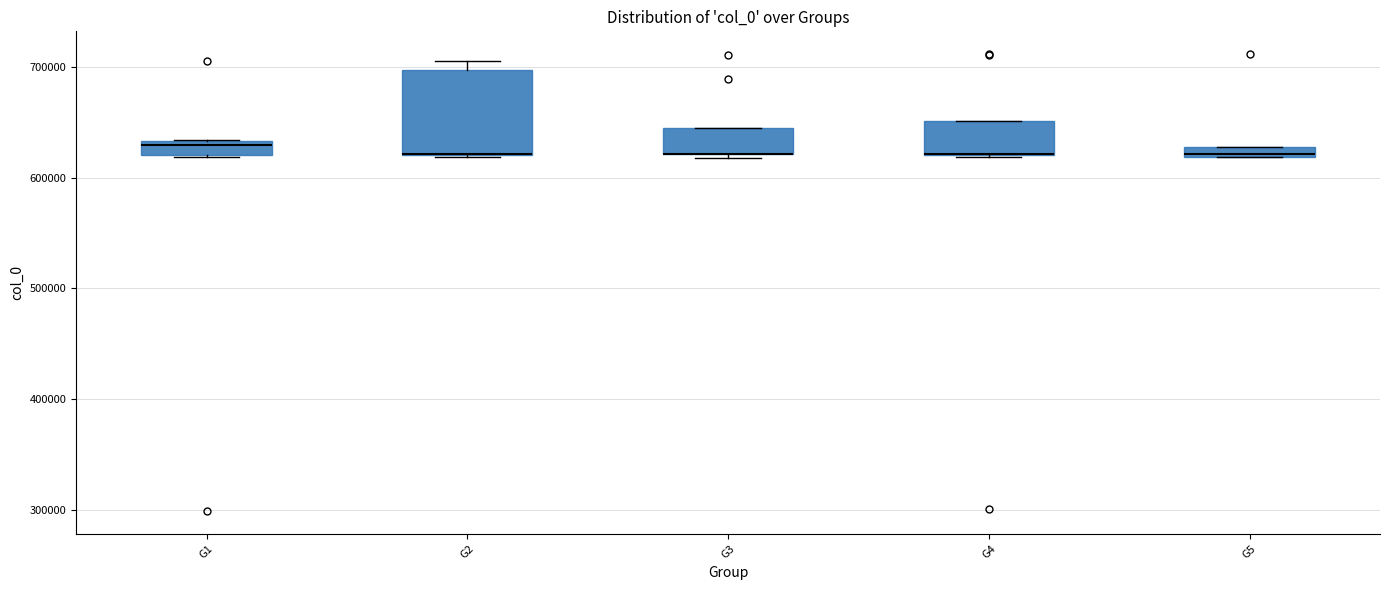

Where is the lower edge of the box for G2 on the y-axis? The values are not printed on the chart, so give them approximately, as read against the axis.

620000